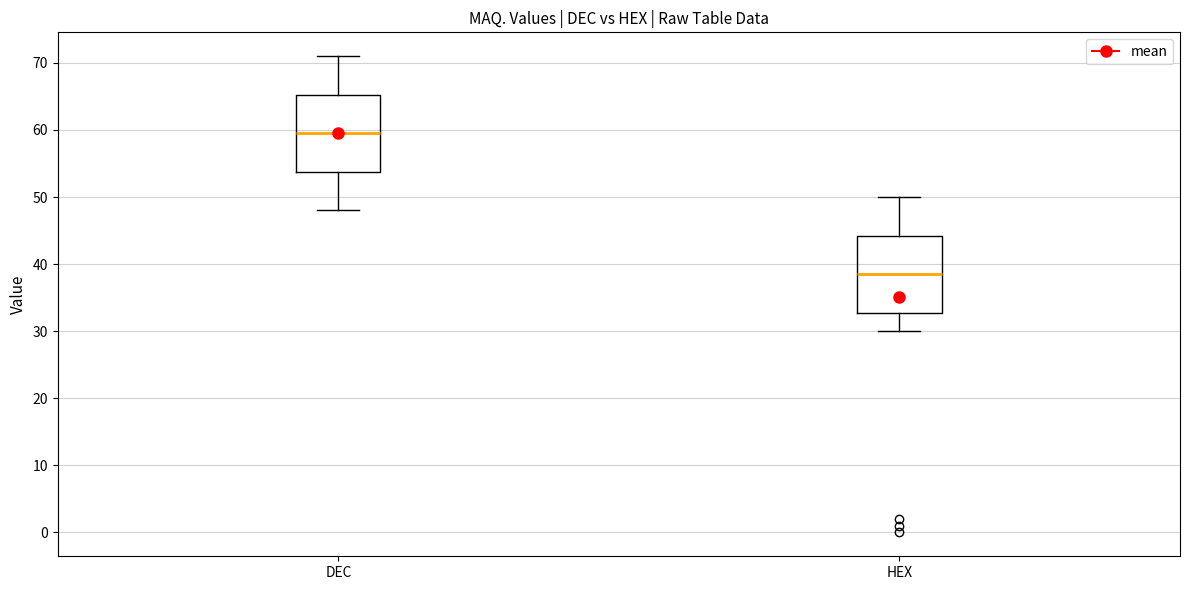

Reading left to right, transcribe this box plot: for each box, give where its median line is, the range the box spans, and where its two whiskers end, as read against the y-axis. The values are not printed on the chart, so give them approximately, as read against the axis.

DEC: median 60, box 54 to 65, whiskers 48 to 71
HEX: median 39, box 33 to 44, whiskers 30 to 50